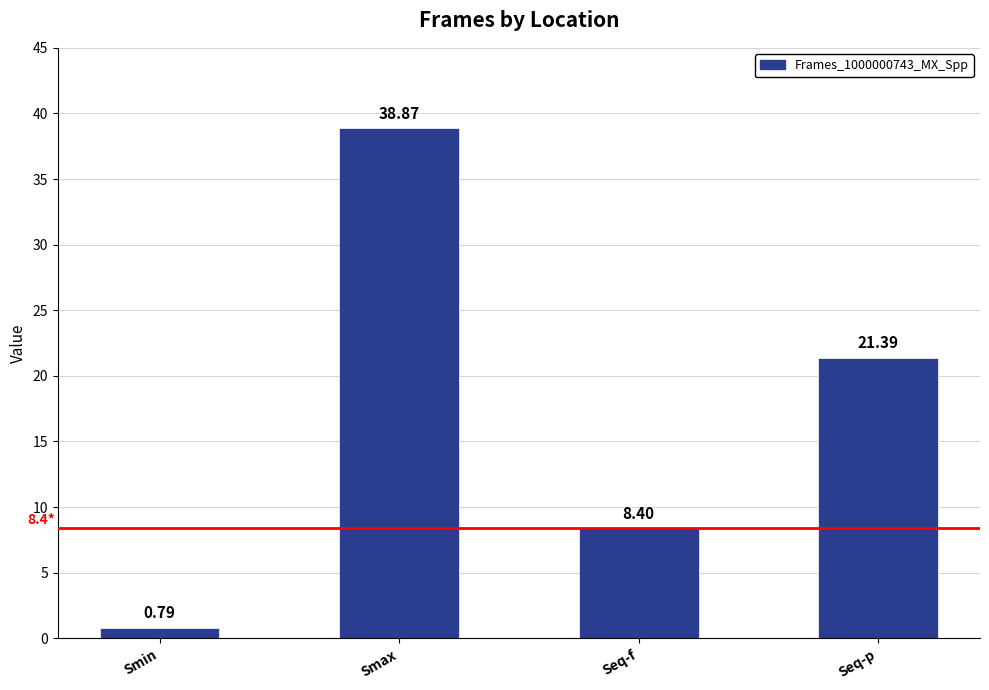

How many data points does each series have?

4